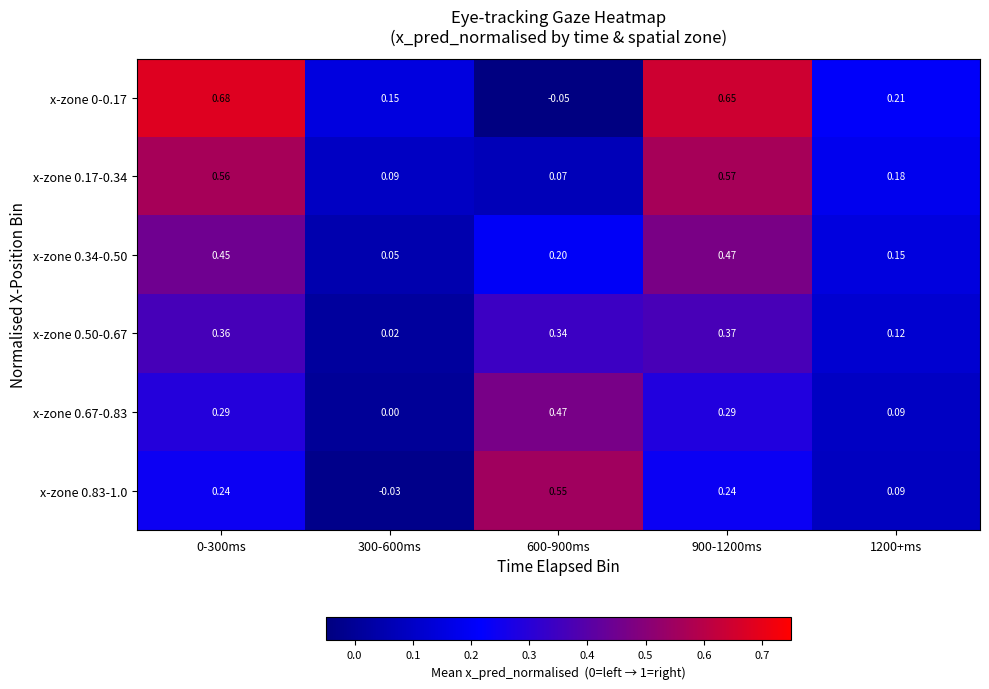

Is the value of x-zone 0.67-0.83 at 300-600ms greater than the value of x-zone 0-0.17 at 1200+ms?

No